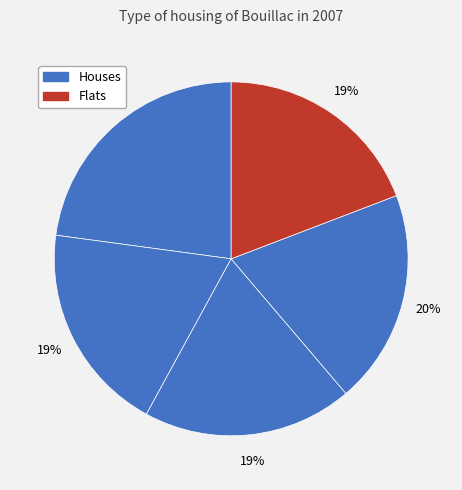

How many slices are in this pie chart?

5